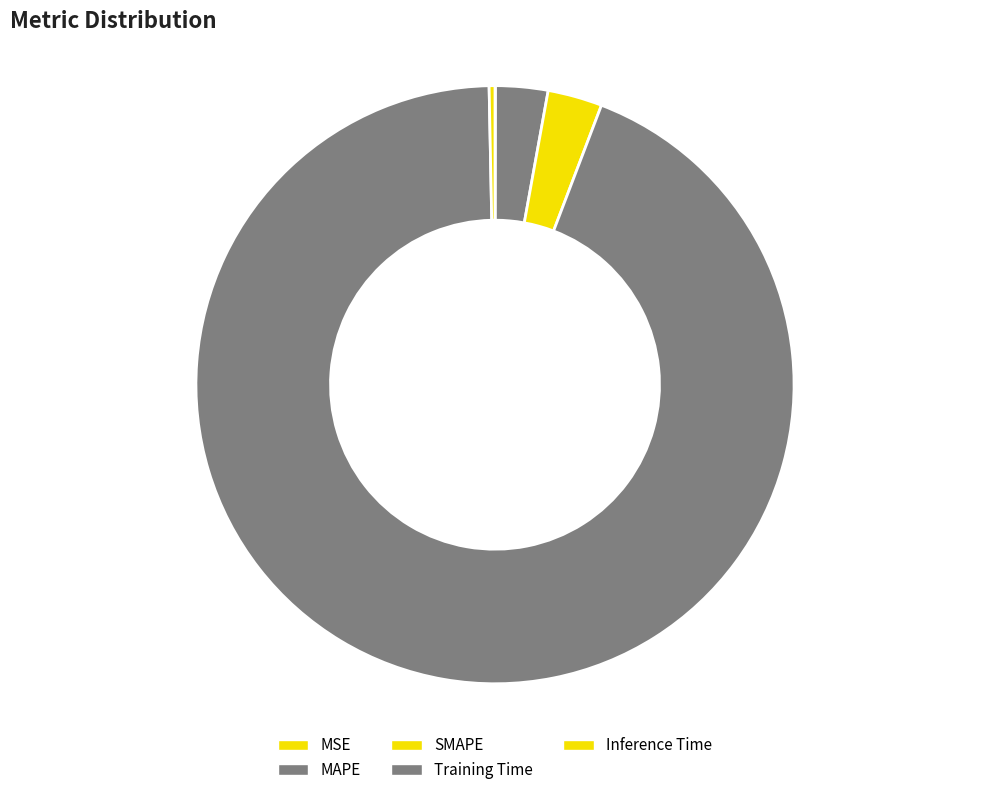

To the nearest percent, what is the combined percentage of MAPE and Inference Time?

3%